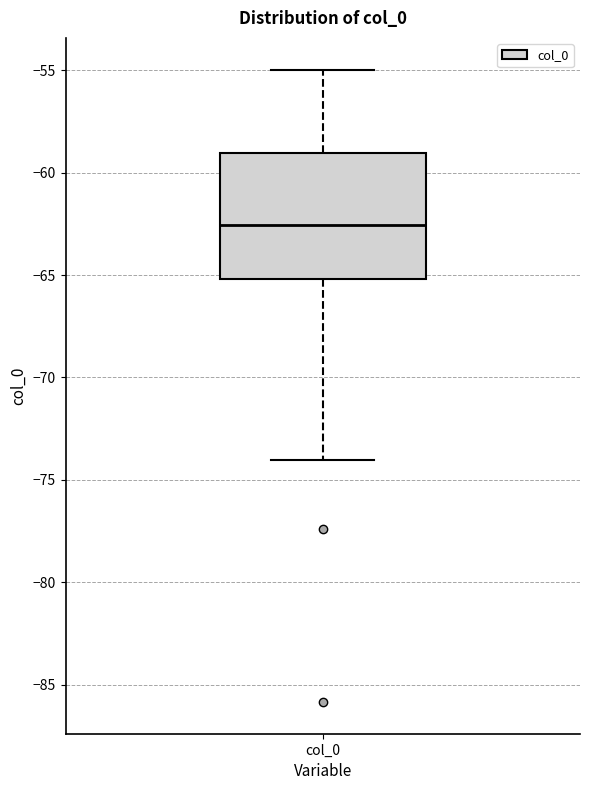

Where does the upper whisker of the box for col_0 end on the y-axis? The values are not printed on the chart, so give them approximately, as read against the axis.

-55.0